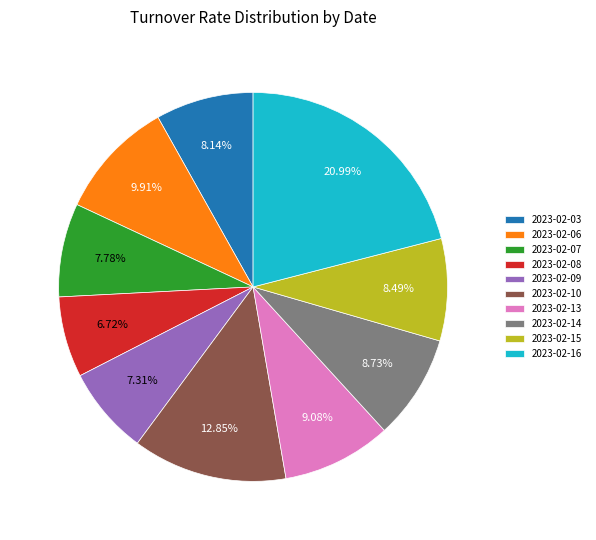

To the nearest percent, what is the average slice percentage?

10%